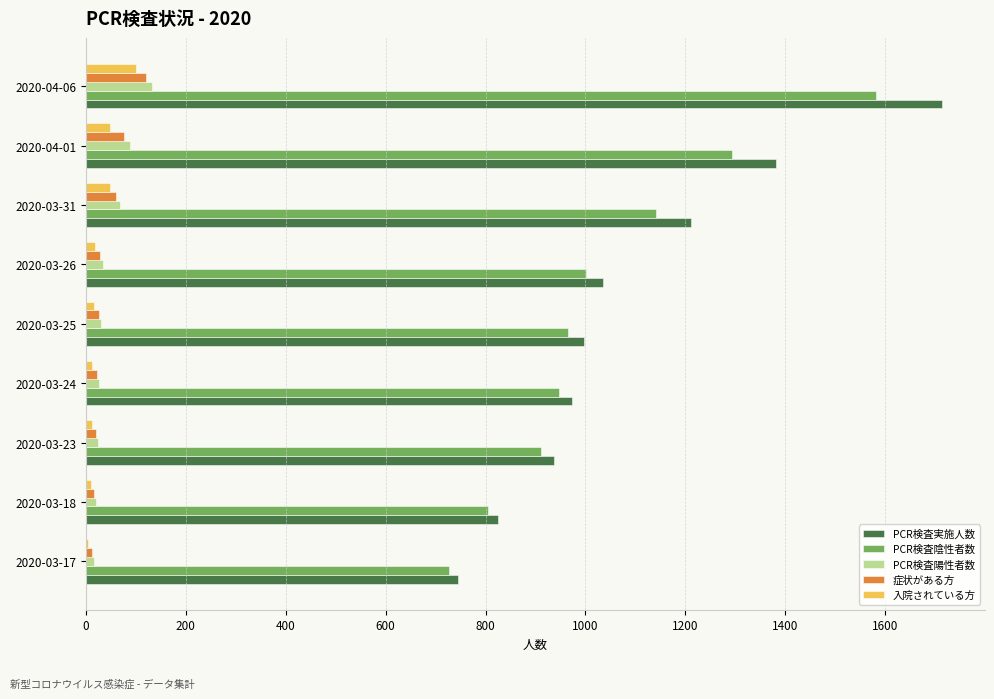

At which category is the sum across all series the highest?

2020-04-06